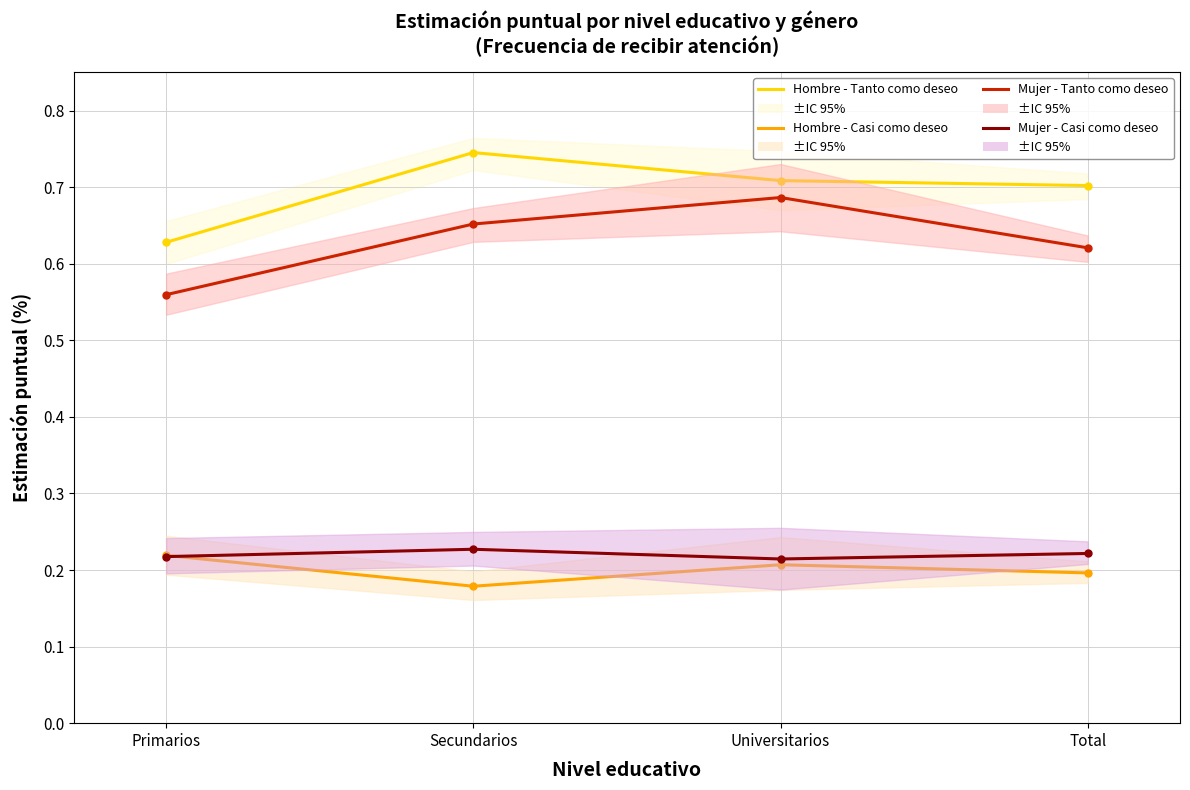

Which series has the widest spread of values?

Mujer - Tanto como deseo